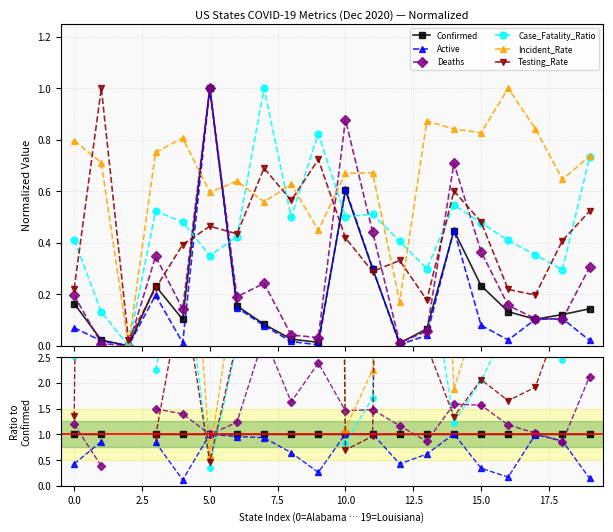

What is the difference between the highest and lowest values at 16?

7.4